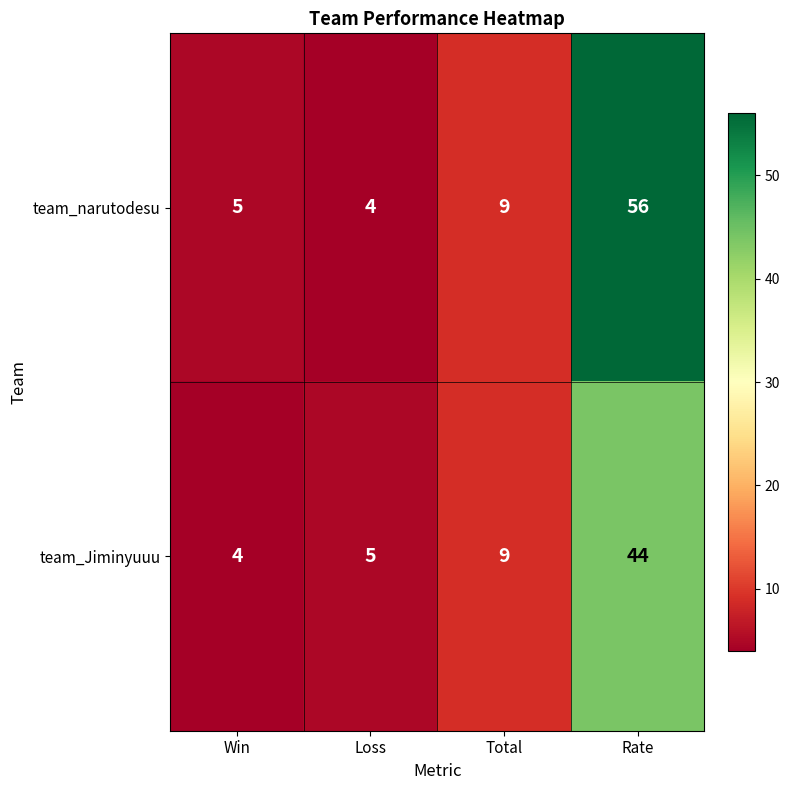

What is the difference between the maximum and minimum values in the team_narutodesu series?

52